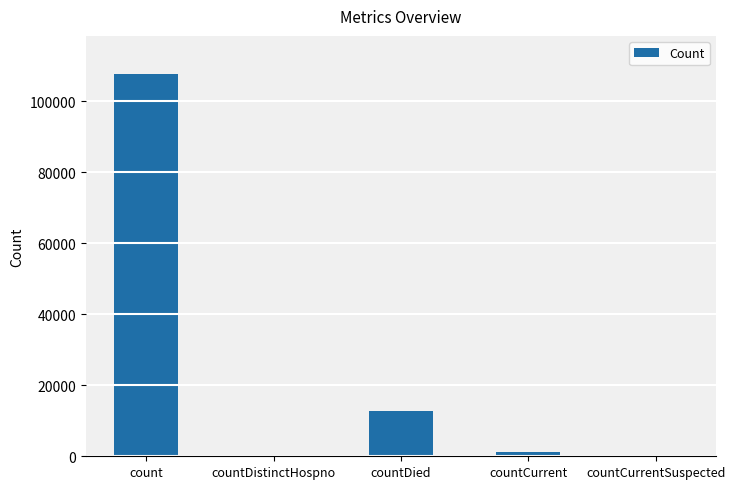

Which category has the highest value across all series?

count